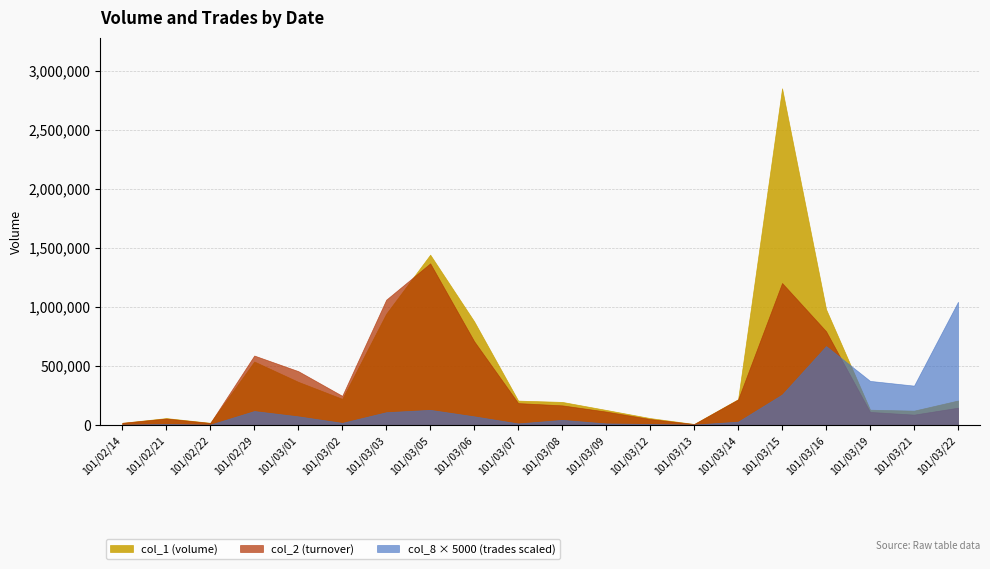

Where does the col_8 series first go above 15?

101/02/29